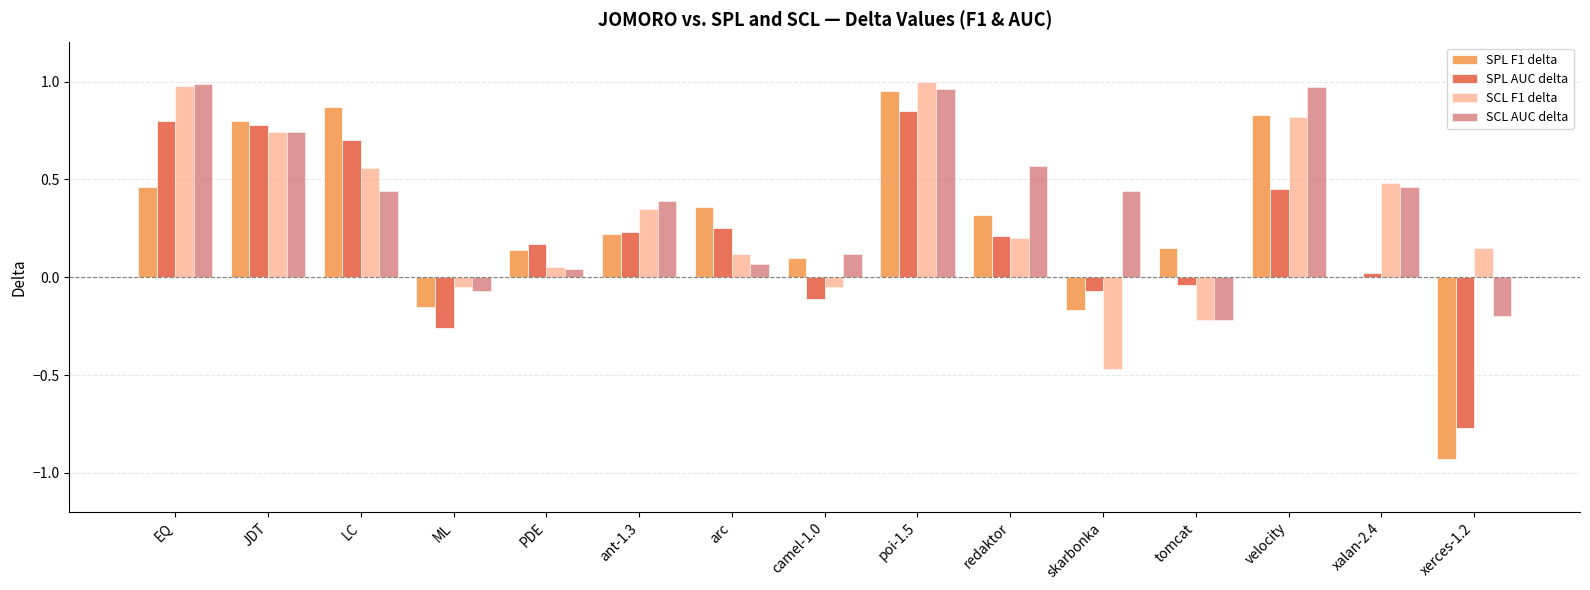

Where is SPL F1 delta nearest to the value 0?

xalan-2.4